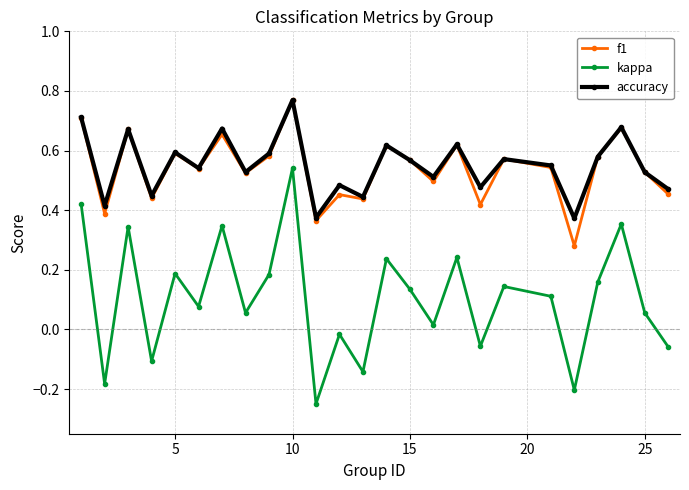

True or false: accuracy has more than 1 interior local peaks.

True